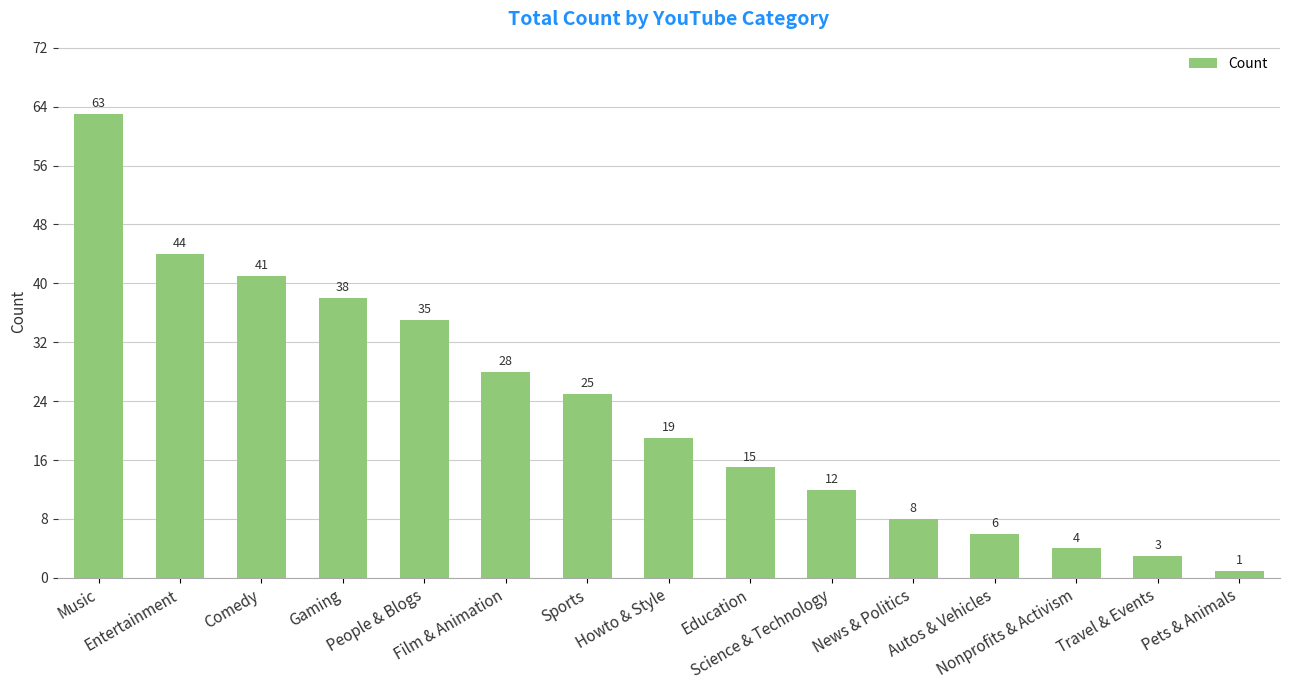

What is the difference between the maximum and minimum values?

62